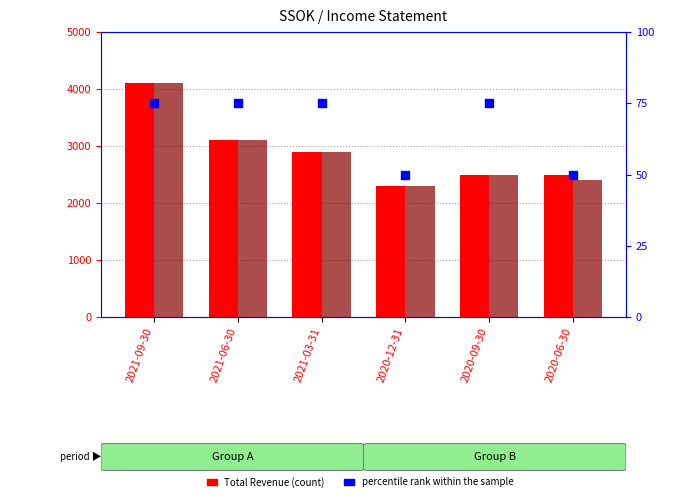

Which series has the widest spread of Y values?

Total Revenue